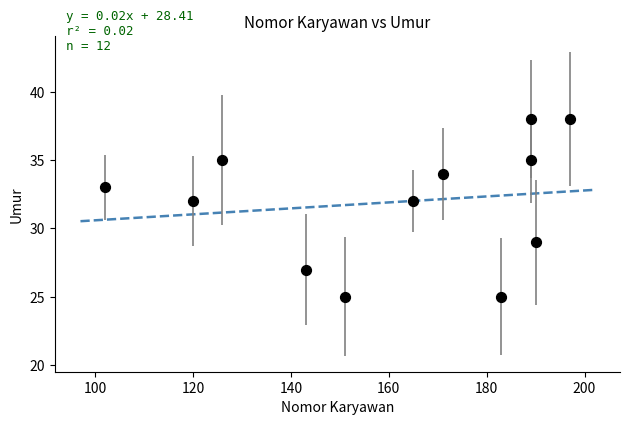

What is the average Y value?

32